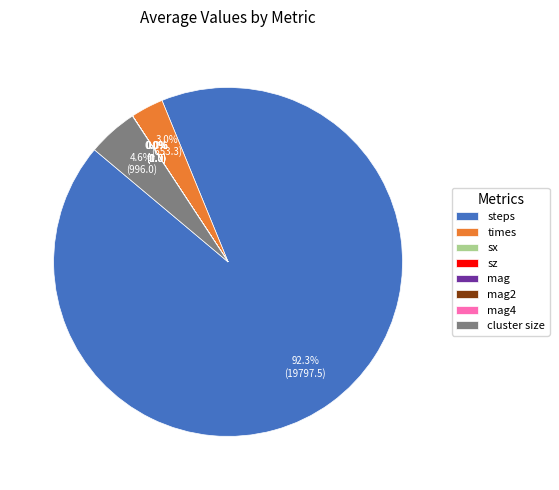

What is the largest slice in the pie chart?

steps